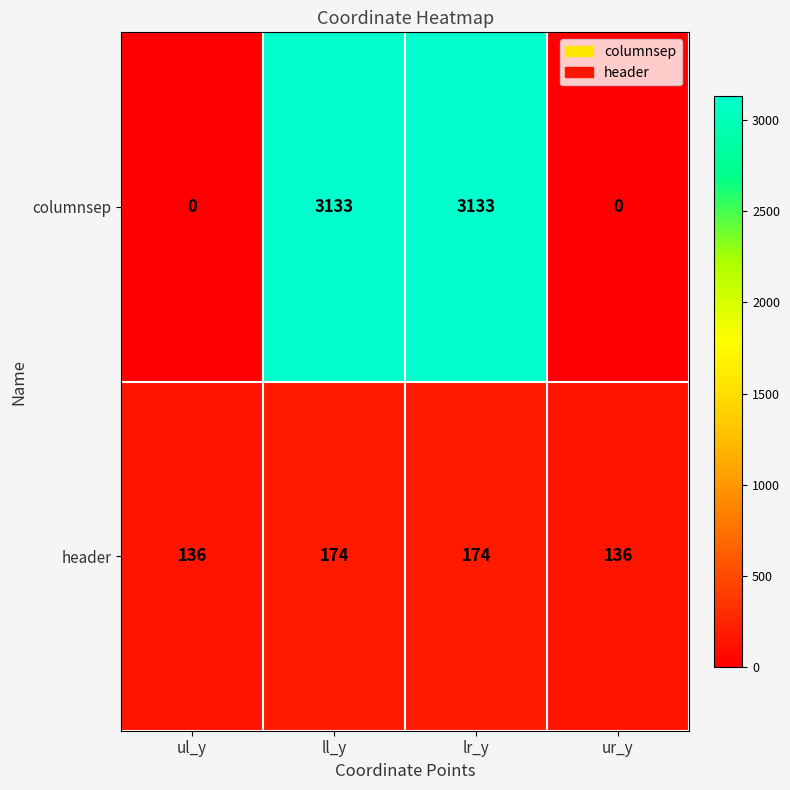

The header series shows 73 at ul_y. True or false?

False